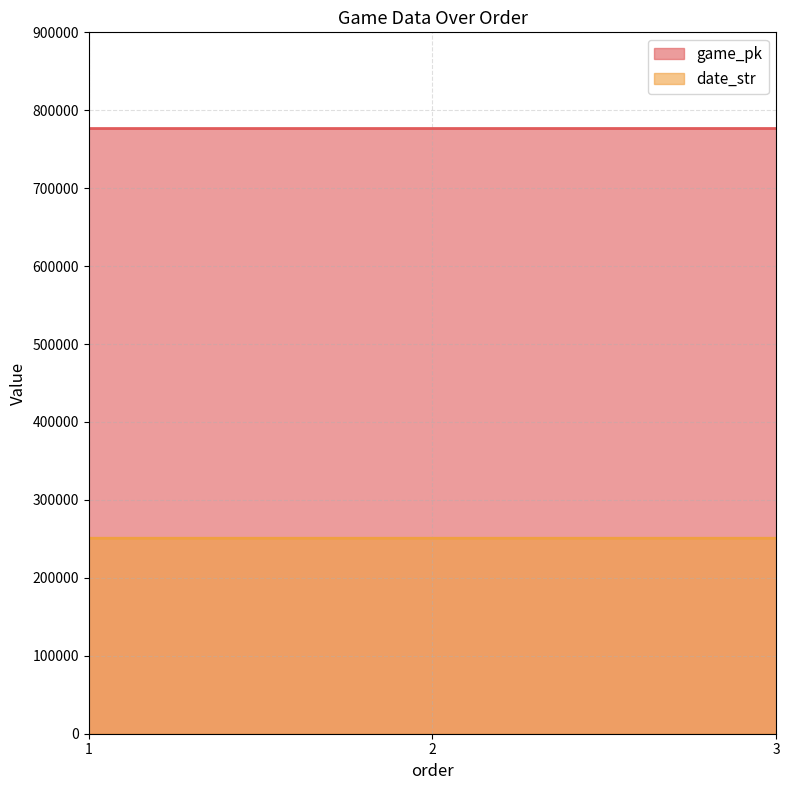

Reading left to right, transcribe all the data shown in this chart.

game_pk: 776562	776574	776594
date_str: 250827	250826	250825